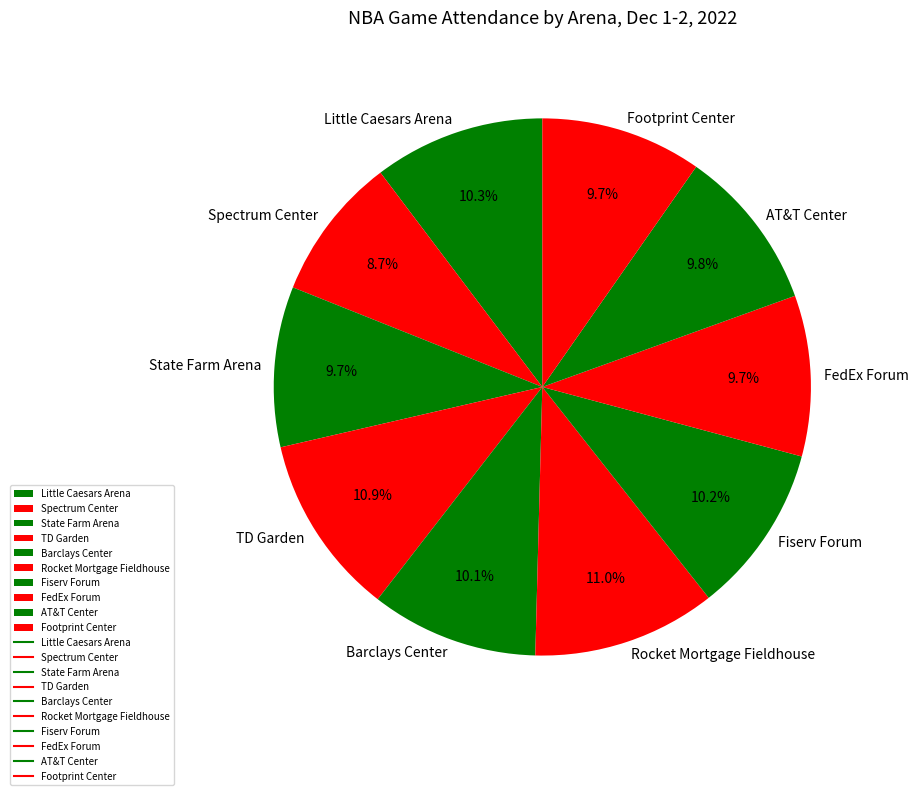

Count the number of slices in the pie.

10